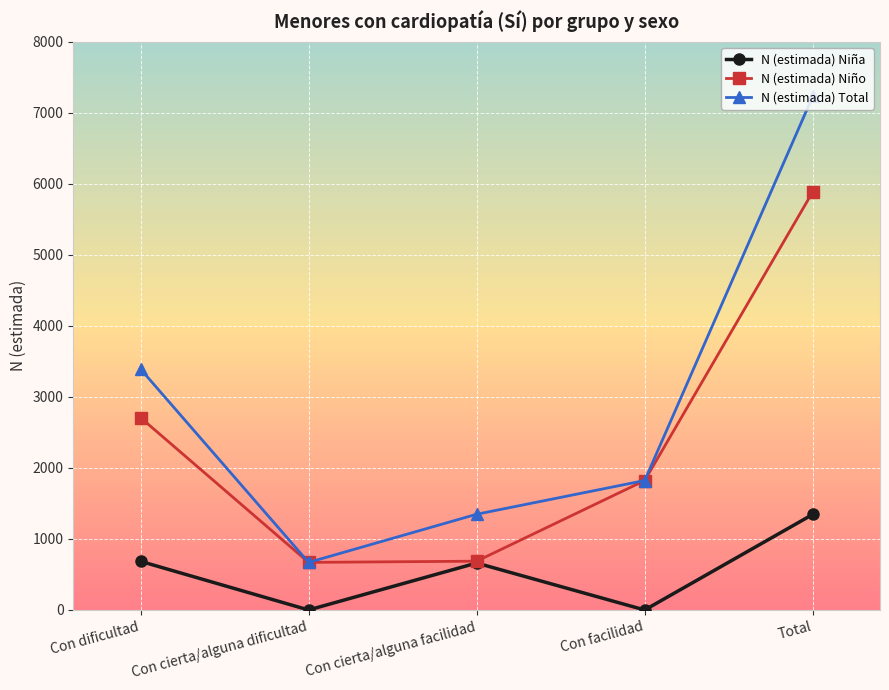

Which category has the highest value across all series?

Total